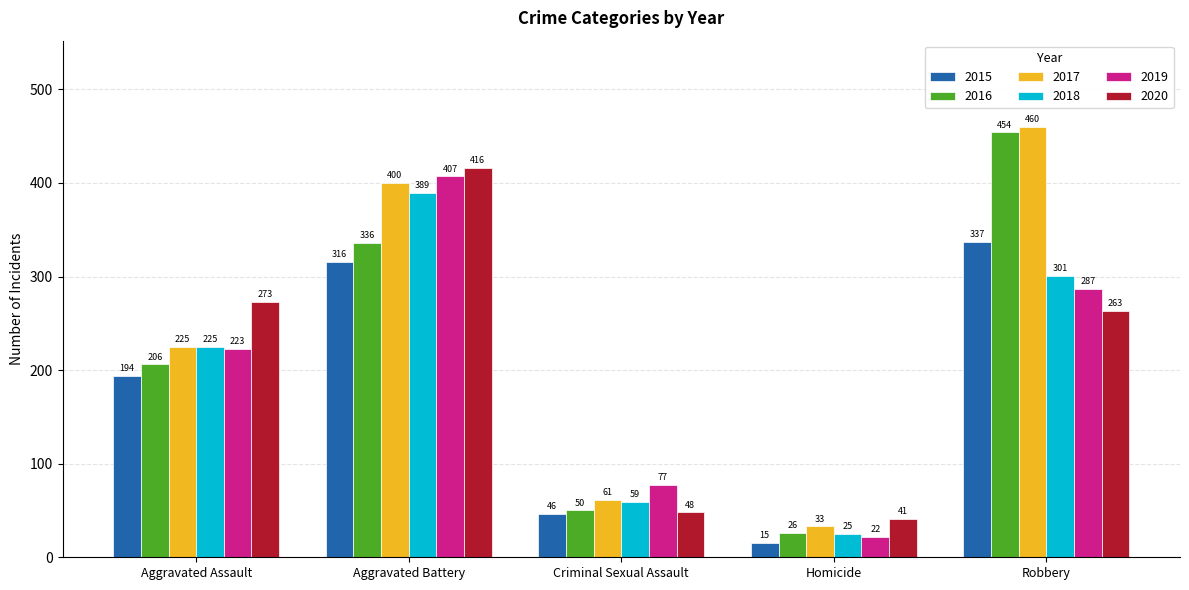

The value of 2018 at Aggravated Battery is 389. True or false?

True